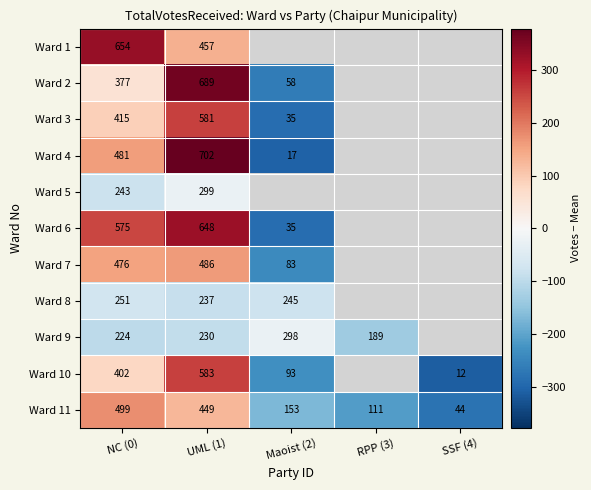

Which has a higher value, SSF (4) or UML (1)?

UML (1)